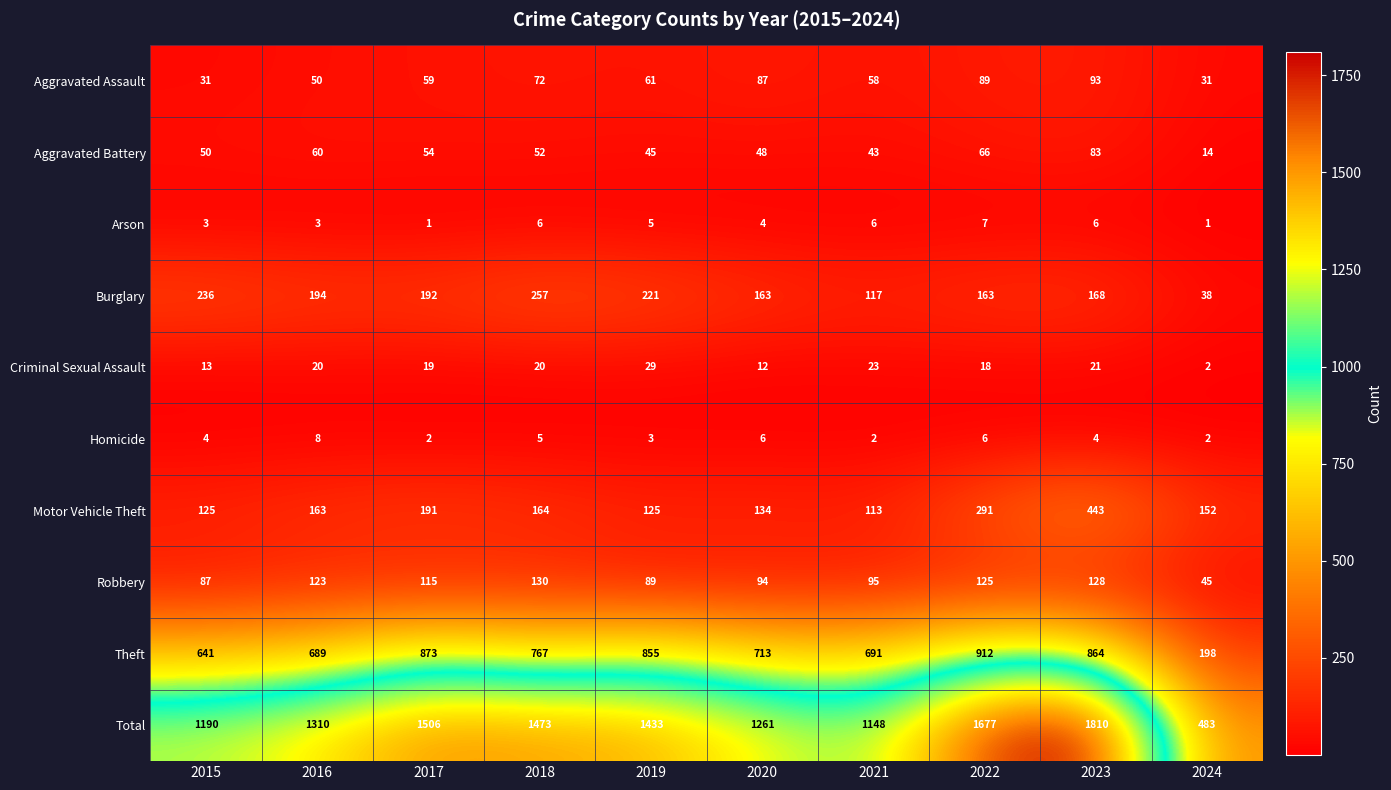

Which series has the largest total across all categories?

Total